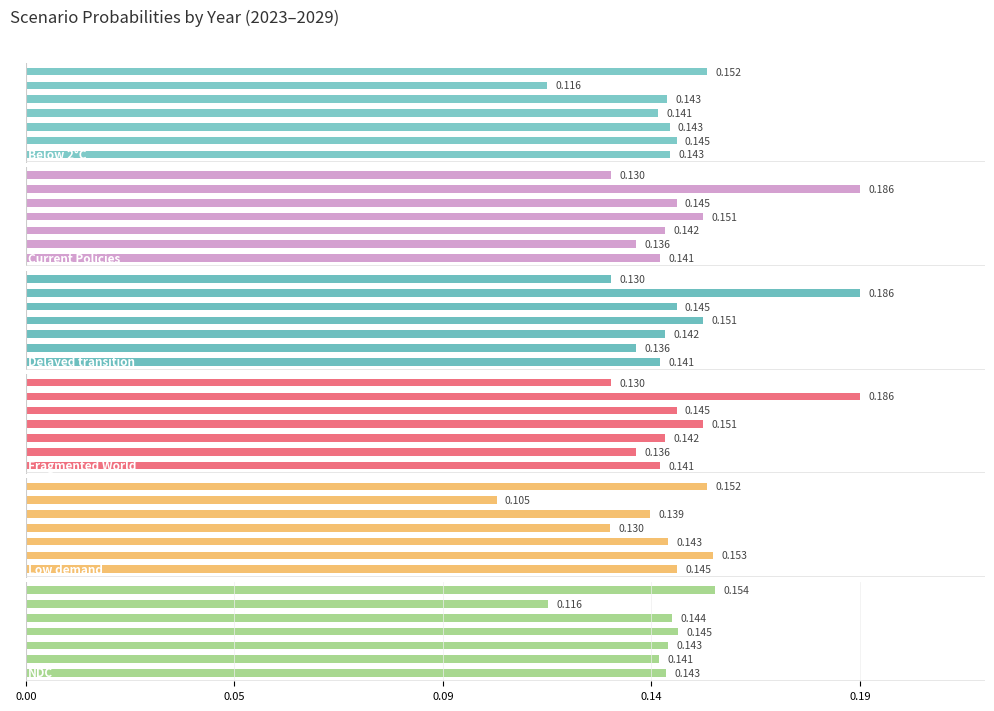

How many categories are shown in the chart?

7